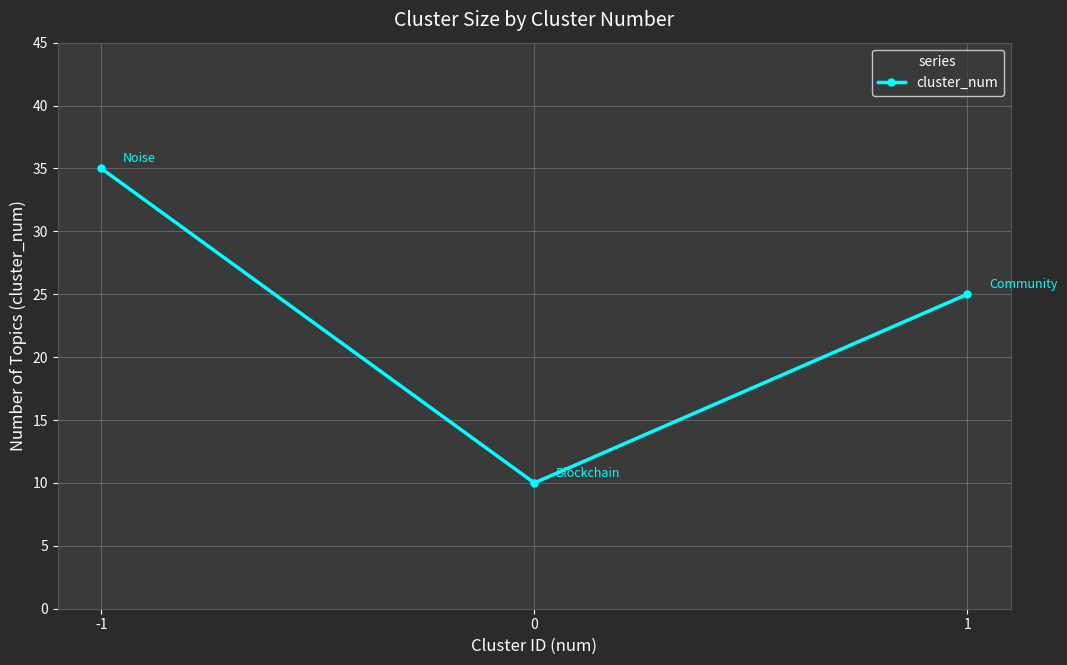

List the labels in order of value, largest first.

-1, 1, 0